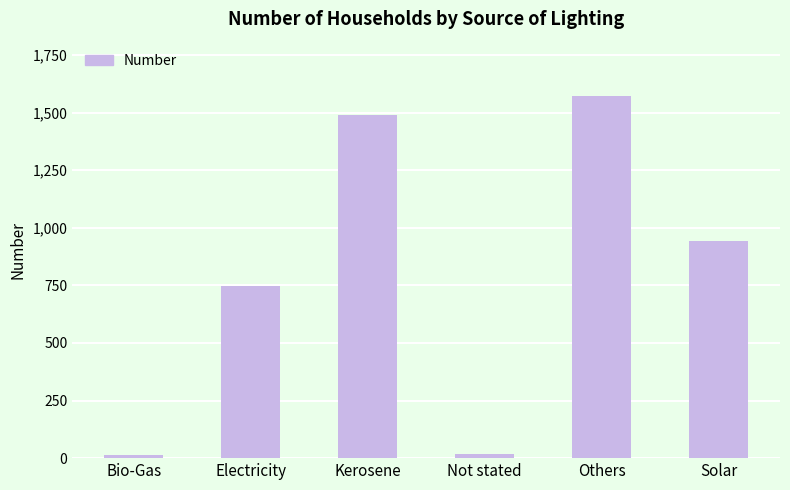

What is the difference between the second highest and minimum values?

1475